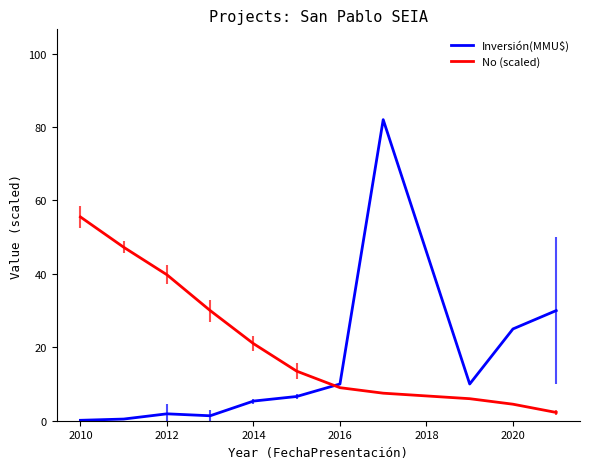

Which series has the widest spread of values?

Inversión(MMU$)